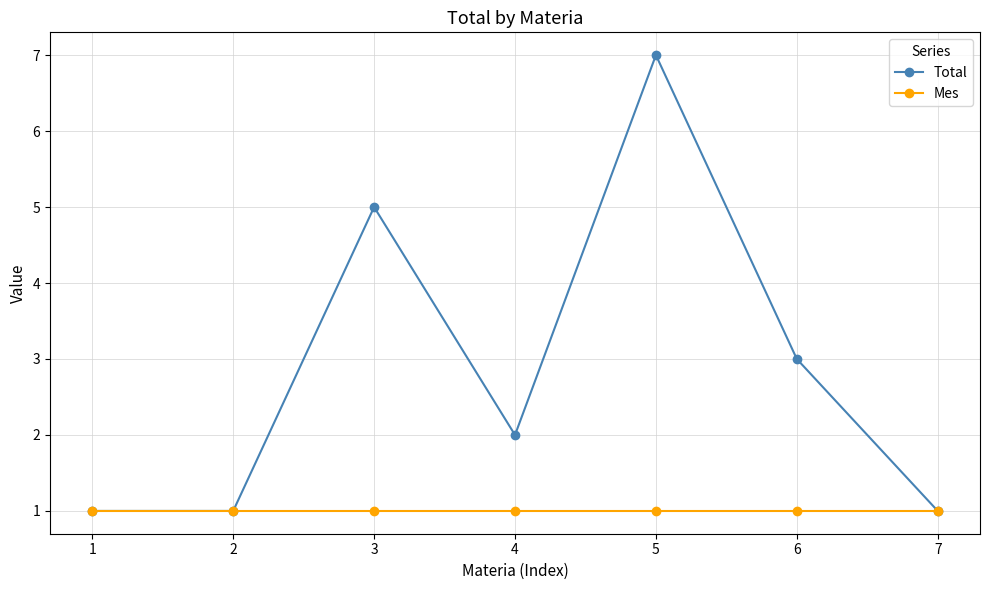

What is the difference between the maximum and minimum values in the Total series?

6